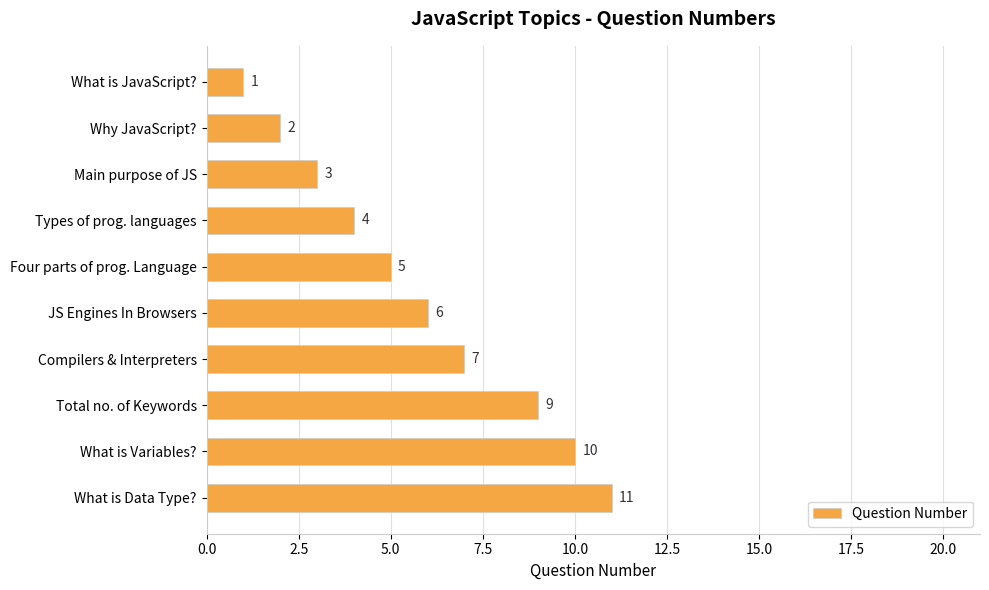

At which label is the value closest to 6?

JS Engines In Browsers